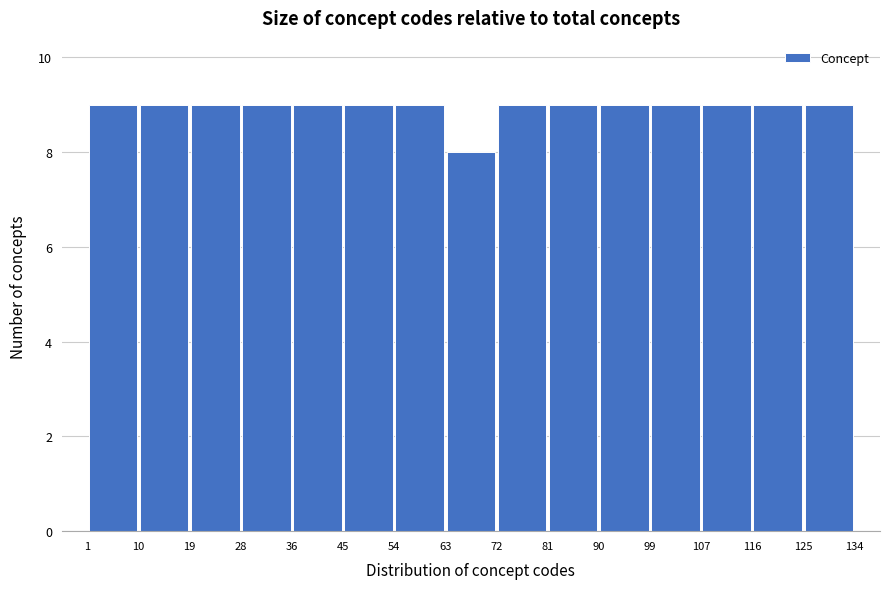

Reading left to right, transcribe this chart: for each bar, give the range it covers on the x-axis and its height. The values are not printed on the chart, so give them approximately, as read against the axis.

1 to 10: 9
10 to 19: 9
19 to 28: 9
28 to 36: 9
36 to 45: 9
45 to 54: 9
54 to 63: 9
63 to 72: 8
72 to 81: 9
81 to 90: 9
90 to 99: 9
99 to 107: 9
107 to 116: 9
116 to 125: 9
125 to 134: 9